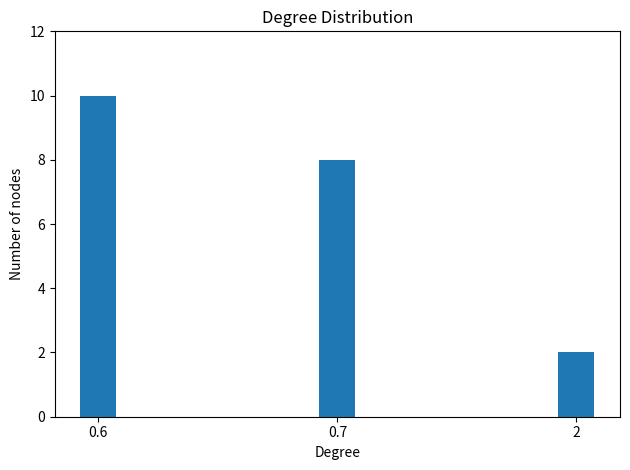

Reading left to right, transcribe all the data shown in this chart.

0.6=10	0.7=8	2=2